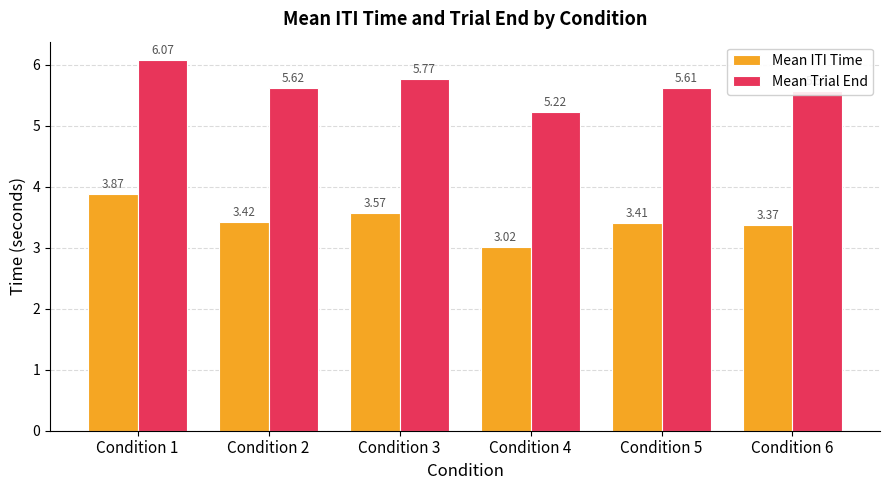

What is the difference between the maximum and minimum values in the Mean ITI Time series?

0.9